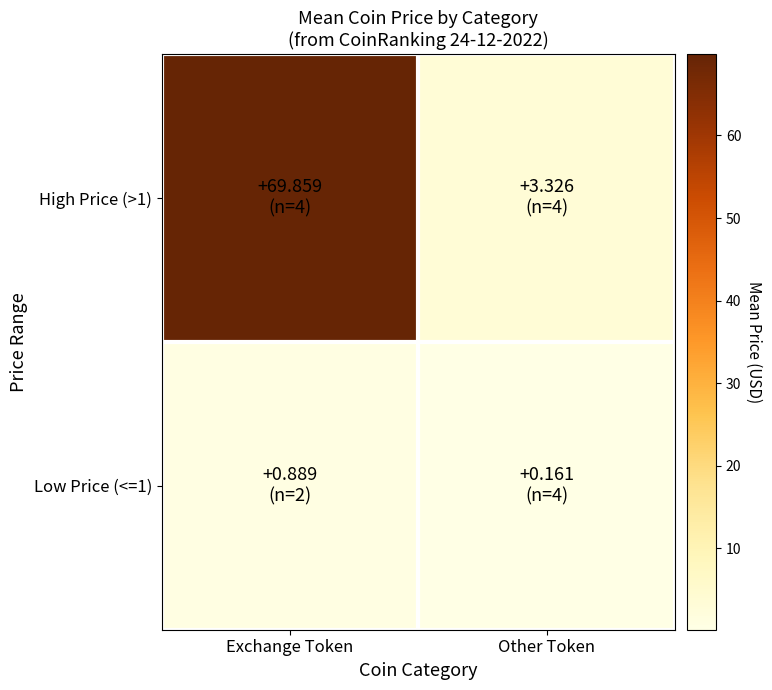

What is the total value across all series at Other Token?

3.5